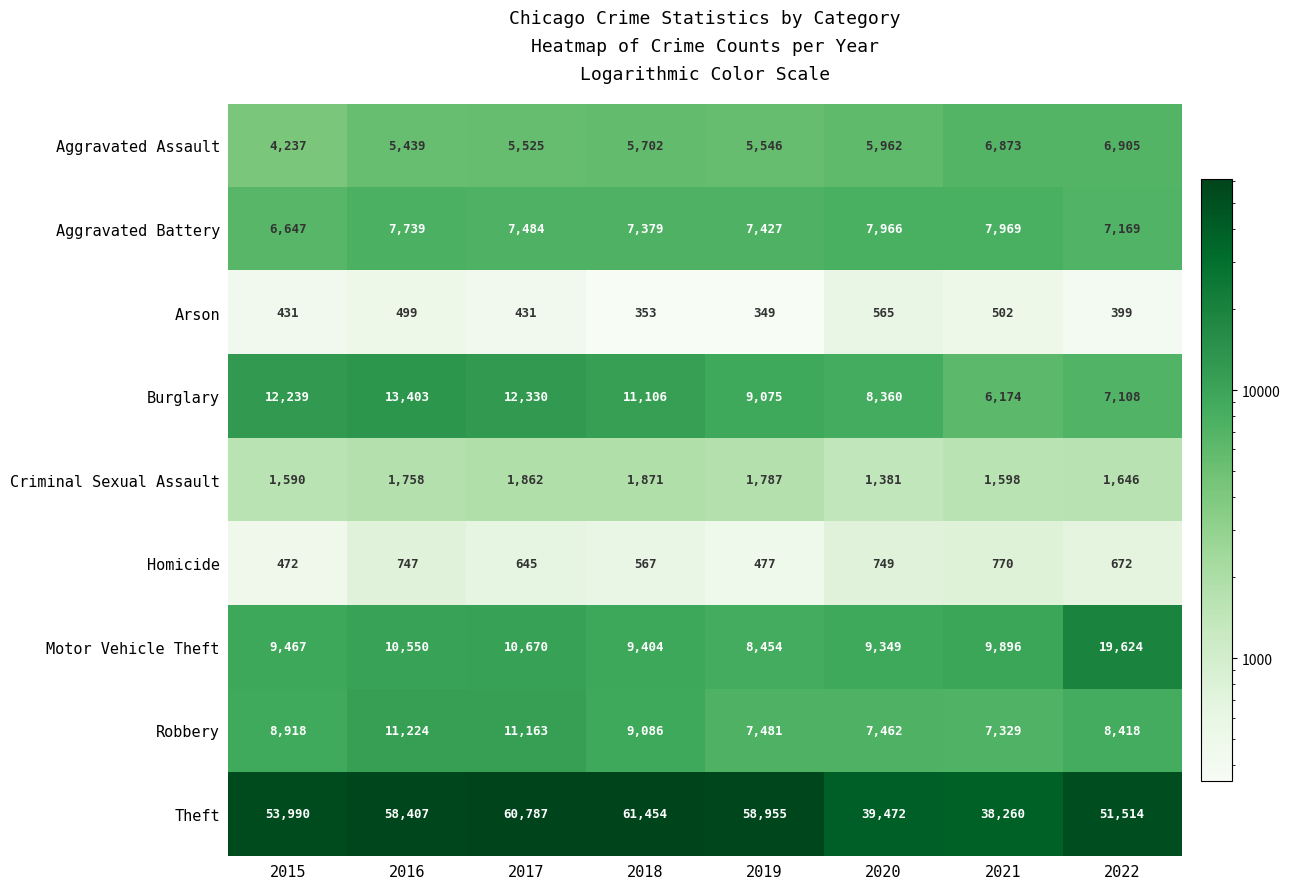

What is the total value across all series at 2019?

99551